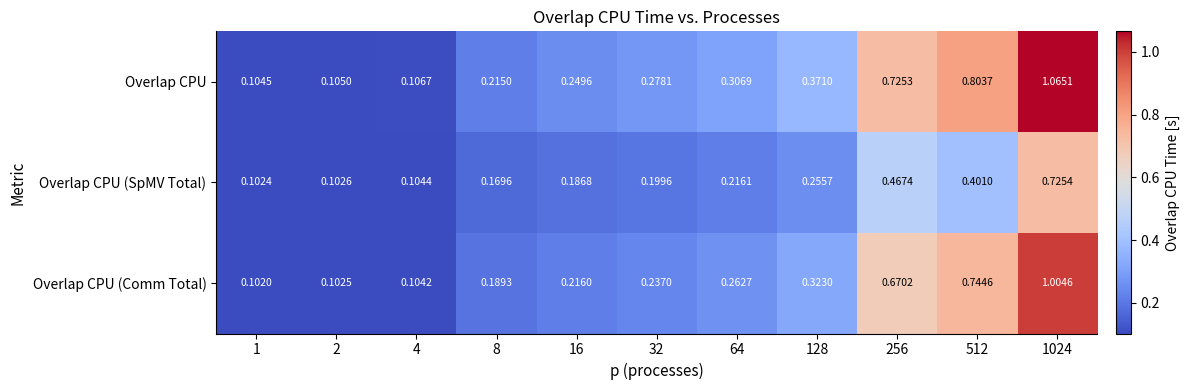

Which series changed the most between 32 and 64?

Overlap CPU